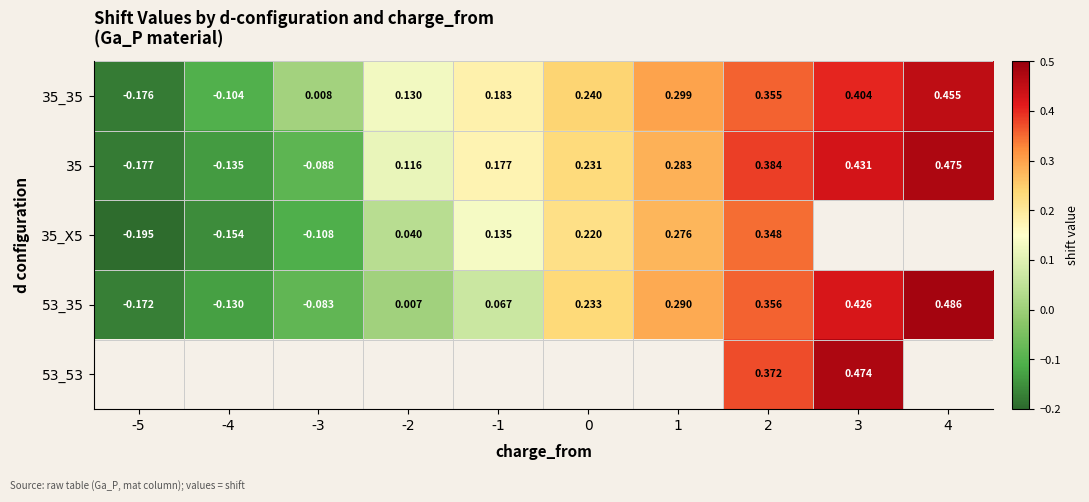

What is the maximum value shown in the chart?

0.5